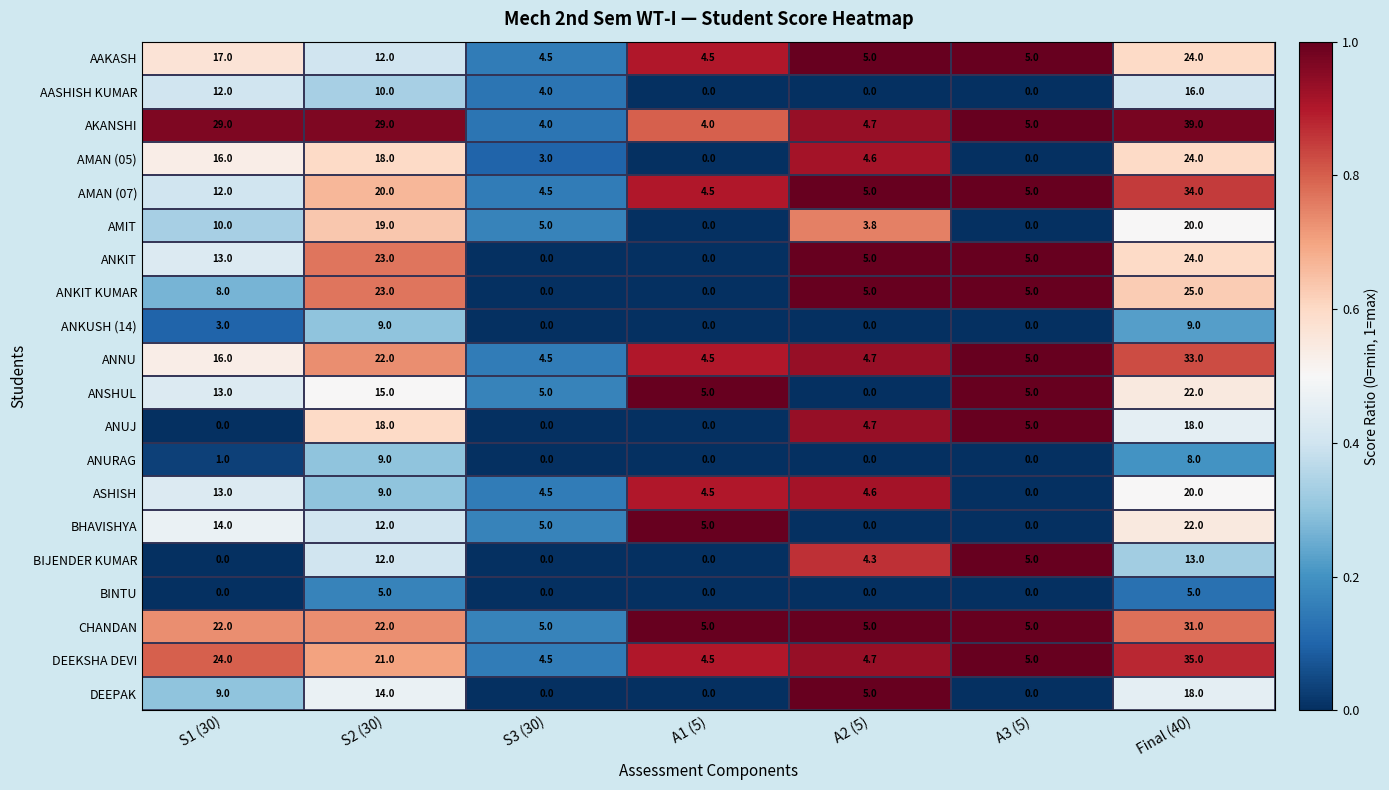

What is the difference between the highest and lowest values at S1 (30)?

29.0